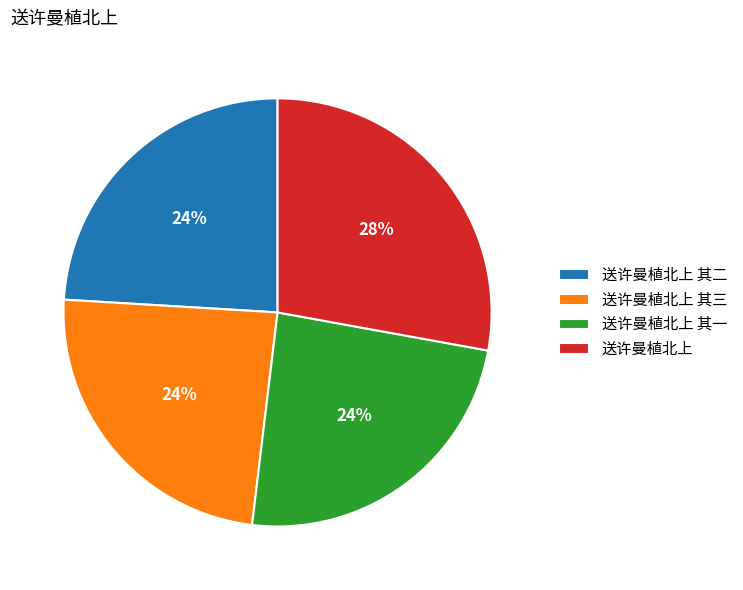

The 送许曼植北上 其三 slice represents 16% of the pie. True or false?

False